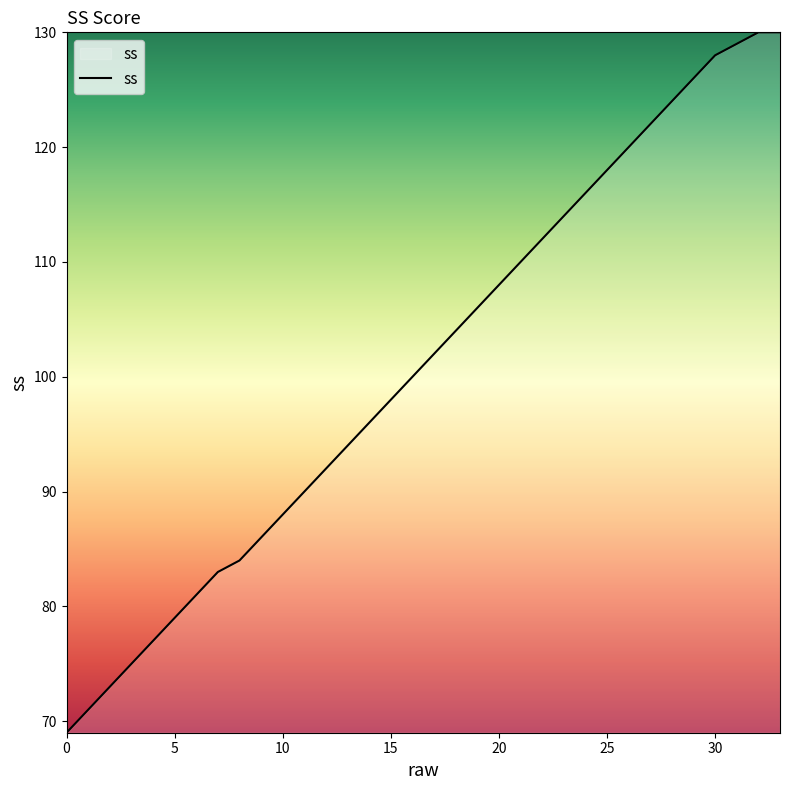

What is the difference between the maximum and minimum values?

61